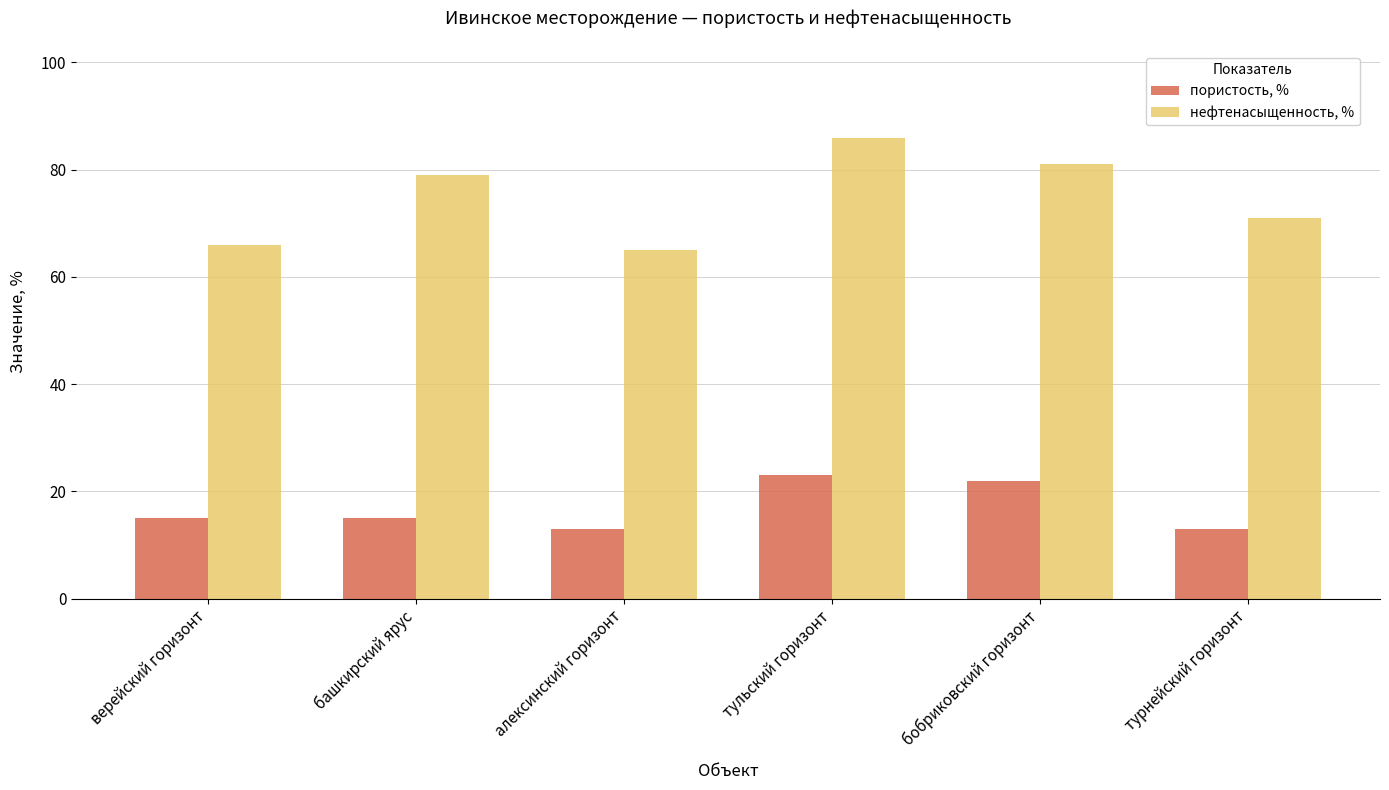

What value does the нефтенасыщенность, % series have at турнейский горизонт, to the nearest 5?

70